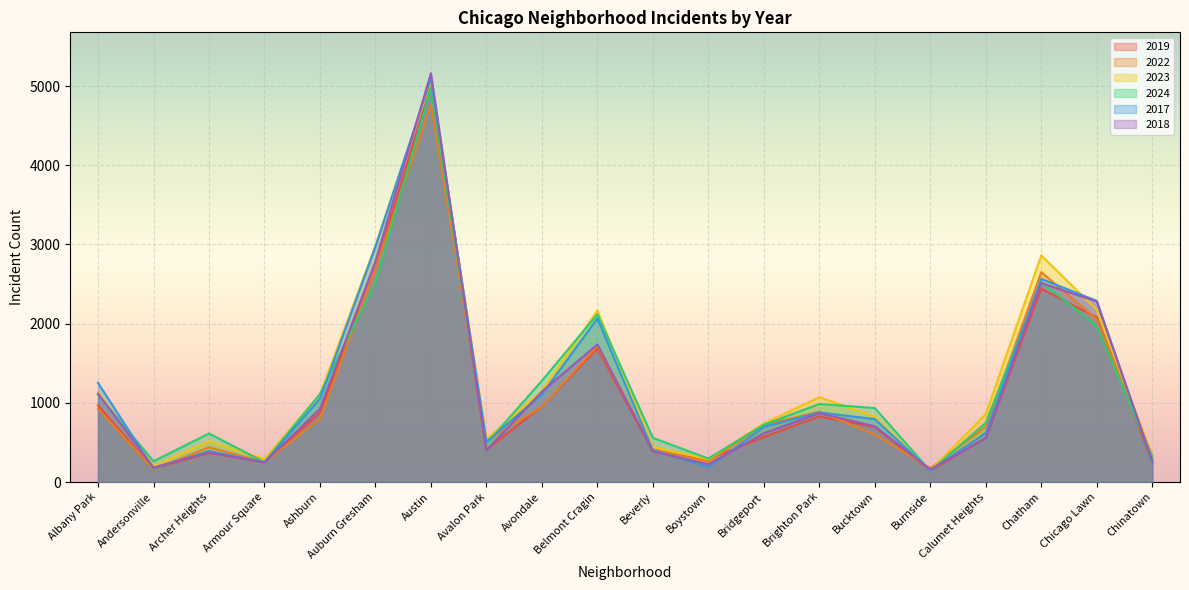

What is the minimum value shown in the chart?

139